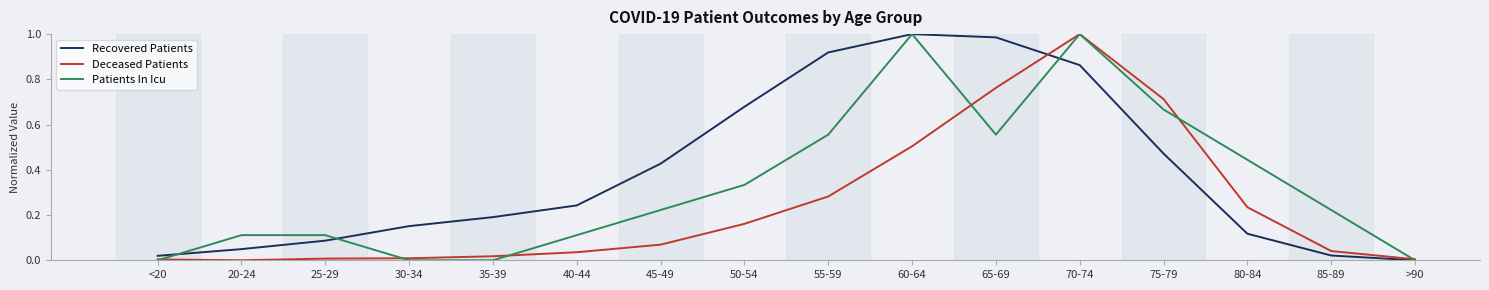

True or false: Recovered Patients has a value of 0.0 at >90.

True